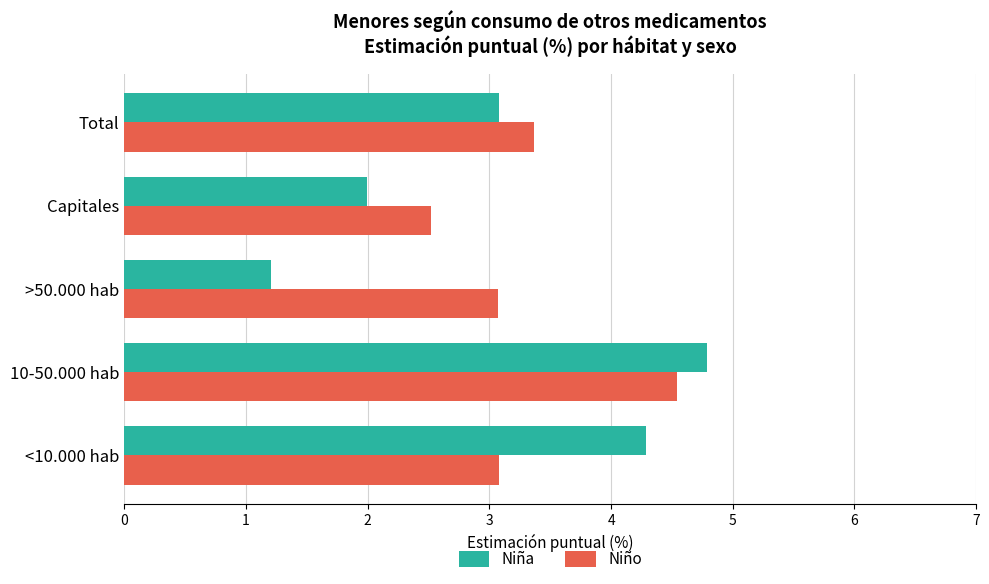

What is the spread (max minus min) of values at 10-50.000 hab?

0.3